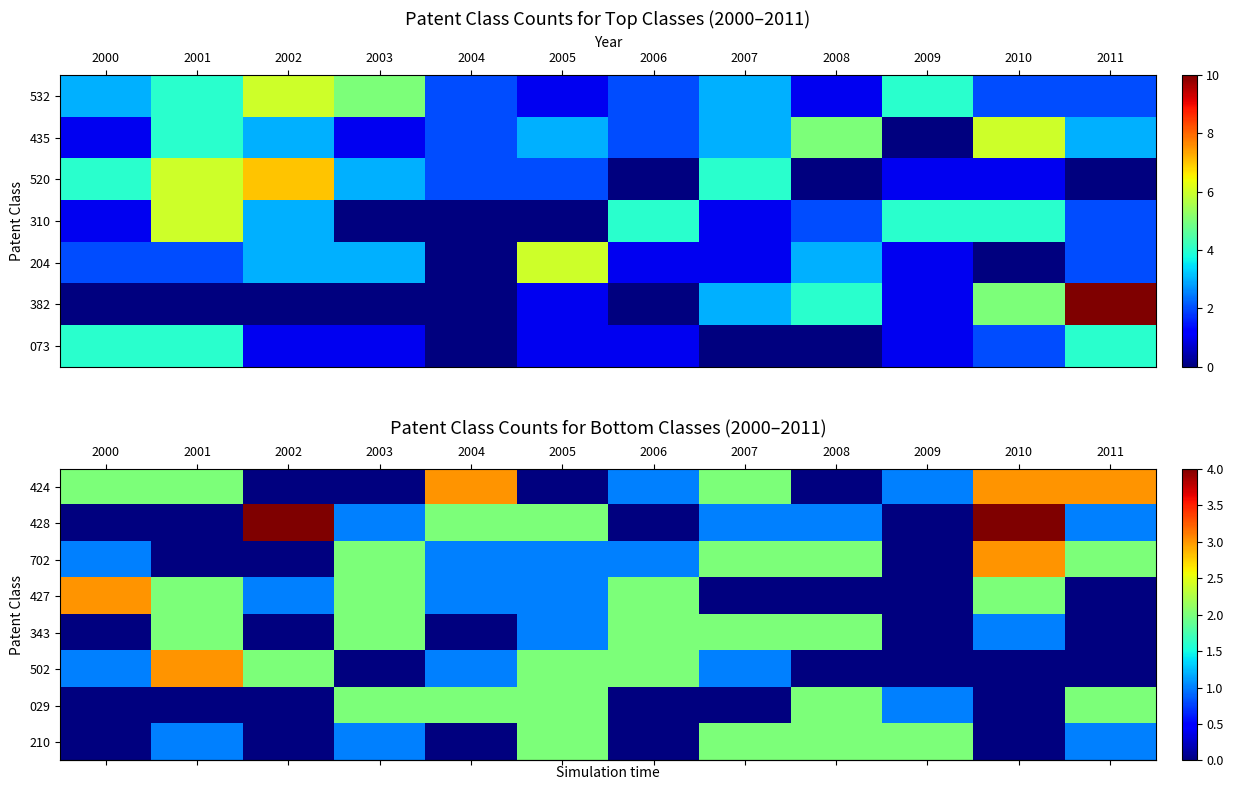

Is it true that row_2 equals -2 at 2001?

False